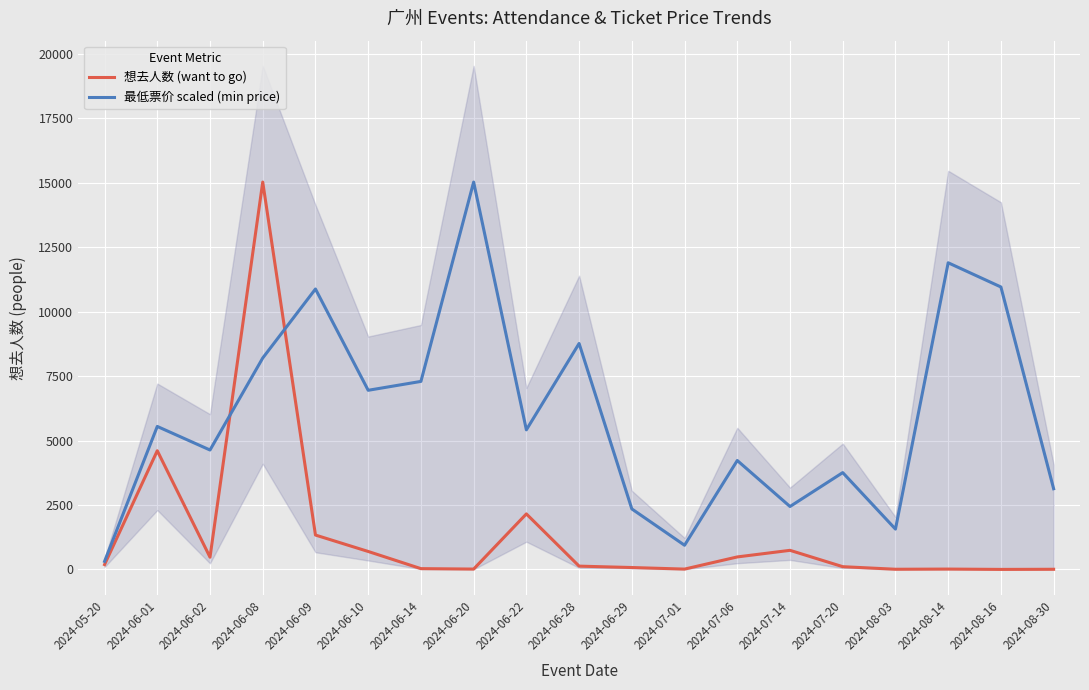

How many categories are shown in the chart?

19